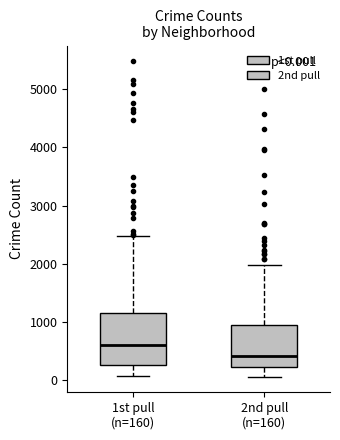

Which box's median line is the highest?

1st pull (n=160)